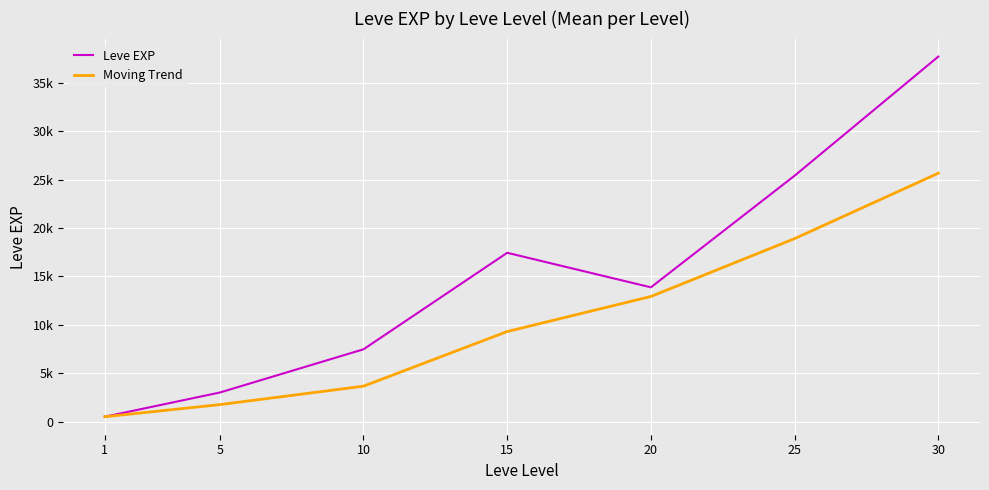

What are all the series names shown in the legend?

Leve EXP, Moving Trend